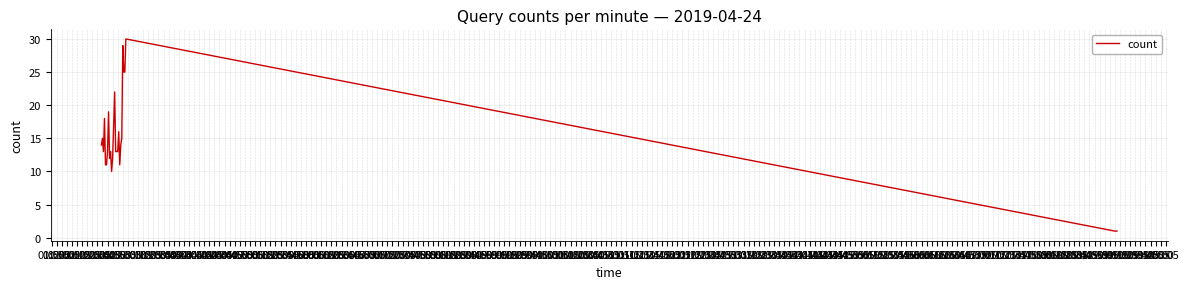

What is the greatest value displayed?

30